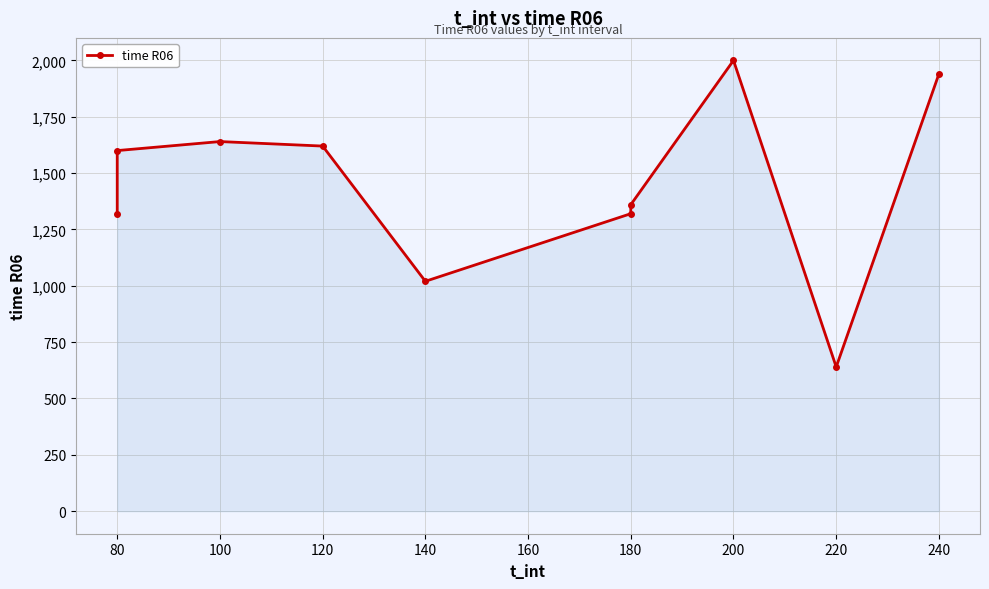

Where is the first local minimum?

140